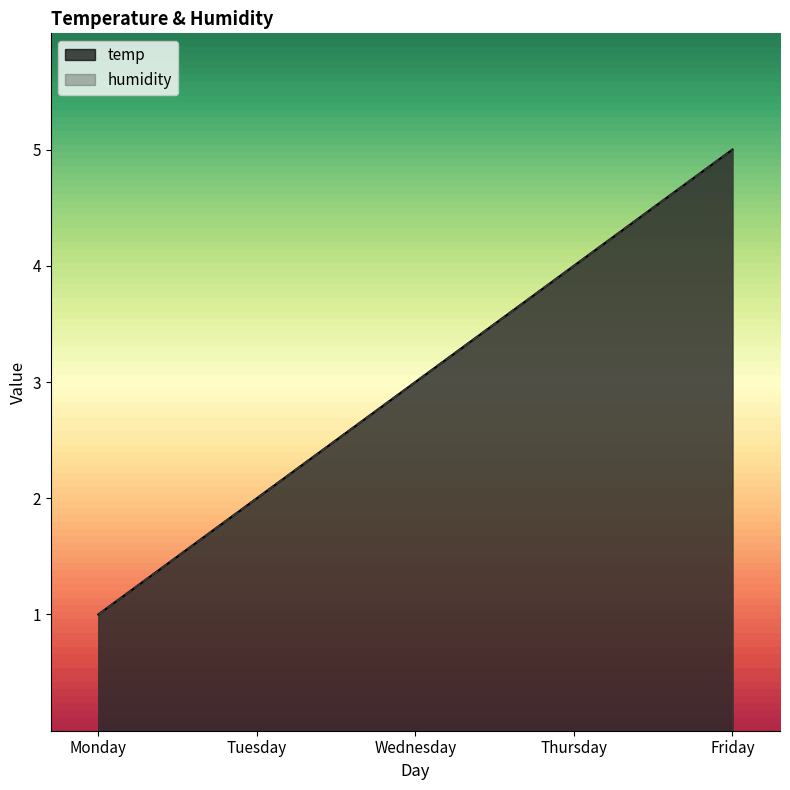

Is it true that humidity equals 1 at Tuesday?

False